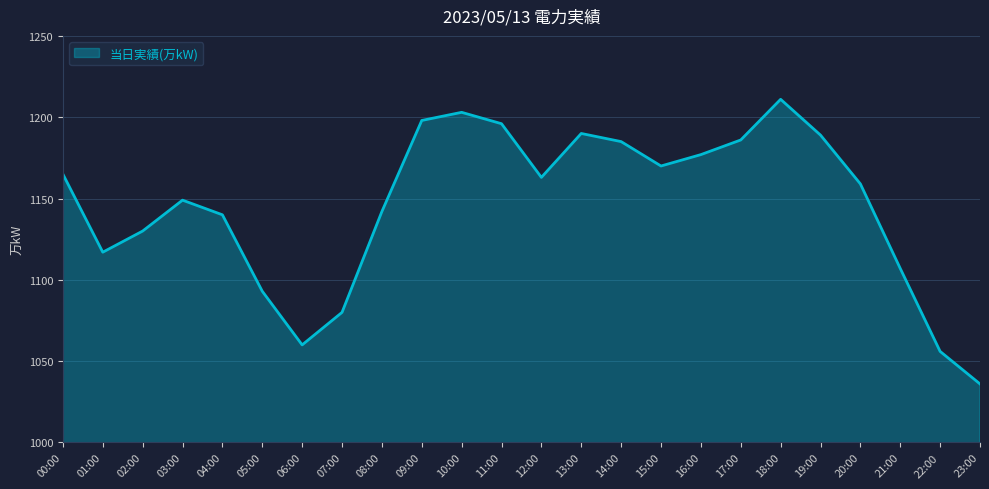

What position from the left is 06:00?

7